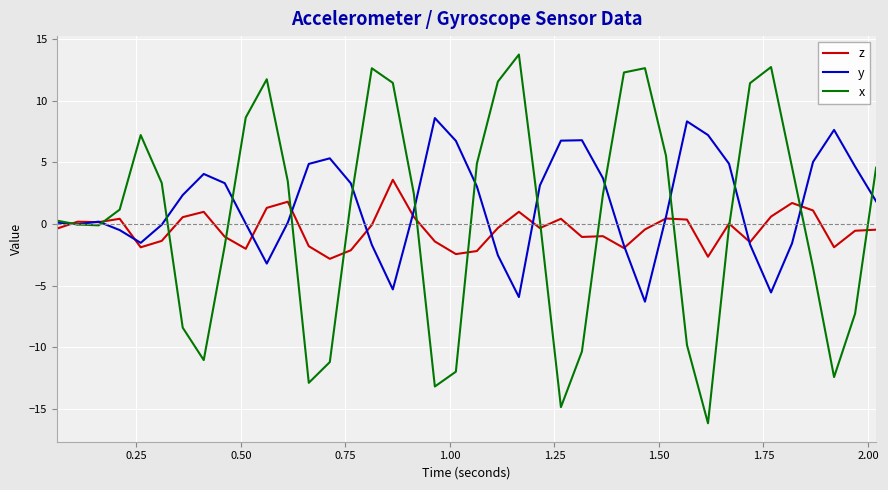

List the series in order of their peak value, lowest first.

z, y, x